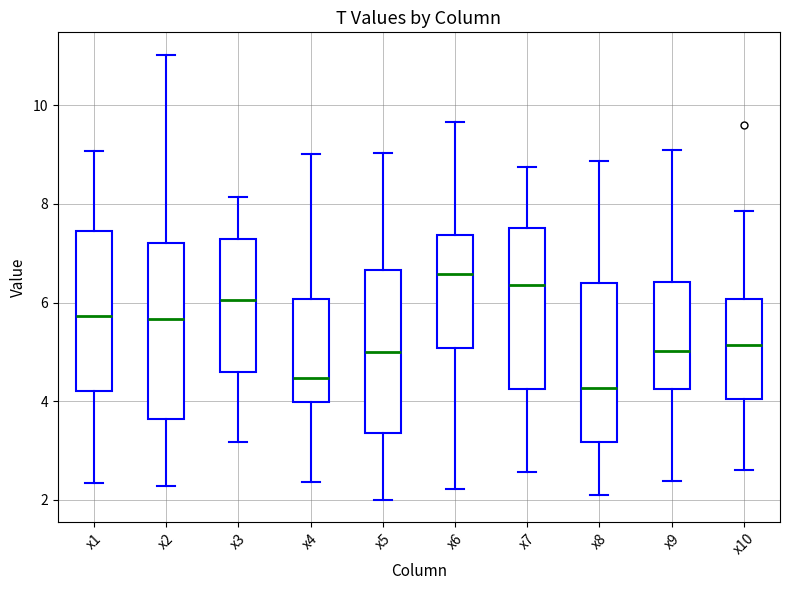

Reading left to right, transcribe this box plot: for each box, give where its median line is, the range the box spans, and where its two whiskers end, as read against the y-axis. The values are not printed on the chart, so give them approximately, as read against the axis.

x1: median 5.8, box 4.2 to 7.4, whiskers 2.4 to 9.0
x2: median 5.6, box 3.6 to 7.2, whiskers 2.2 to 11.0
x3: median 6.0, box 4.6 to 7.2, whiskers 3.2 to 8.2
x4: median 4.4, box 4.0 to 6.0, whiskers 2.4 to 9.0
x5: median 5.0, box 3.4 to 6.6, whiskers 2.0 to 9.0
x6: median 6.6, box 5.0 to 7.4, whiskers 2.2 to 9.6
x7: median 6.4, box 4.2 to 7.6, whiskers 2.6 to 8.8
x8: median 4.2, box 3.2 to 6.4, whiskers 2.2 to 8.8
x9: median 5.0, box 4.2 to 6.4, whiskers 2.4 to 9.0
x10: median 5.2, box 4.0 to 6.0, whiskers 2.6 to 7.8